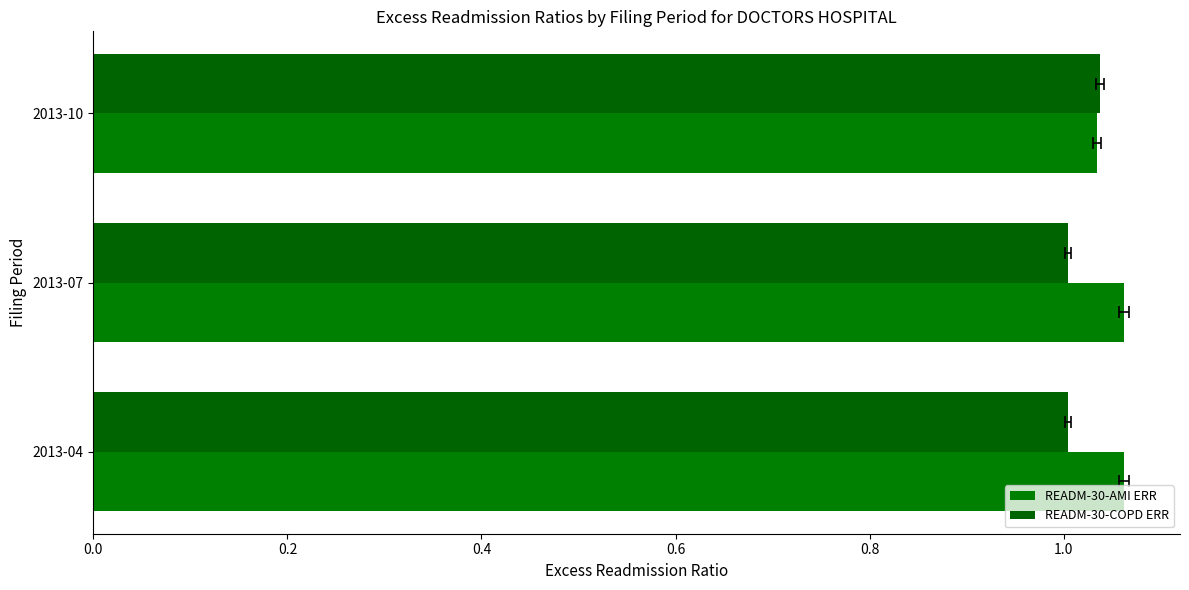

Which series has the largest range (max minus min)?

READM-30-COPD ERR